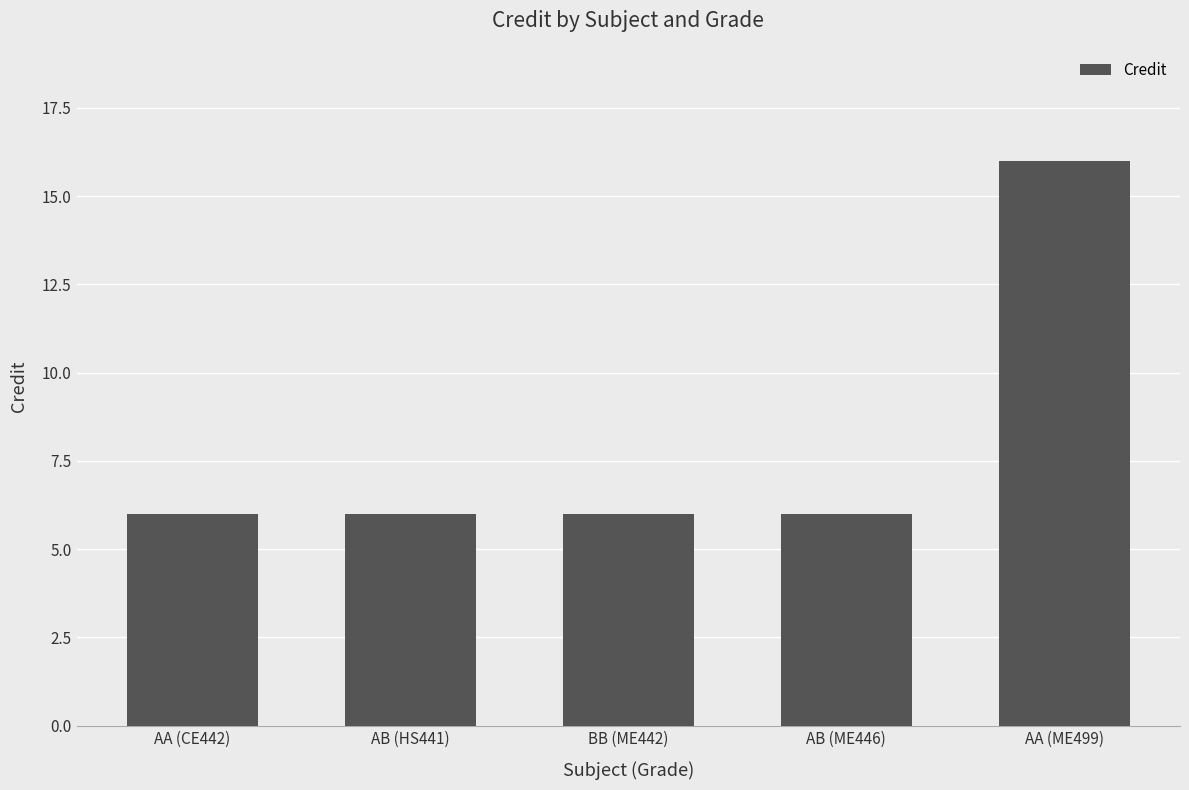

What is the label of the 3rd bar from the left?

BB (ME442)